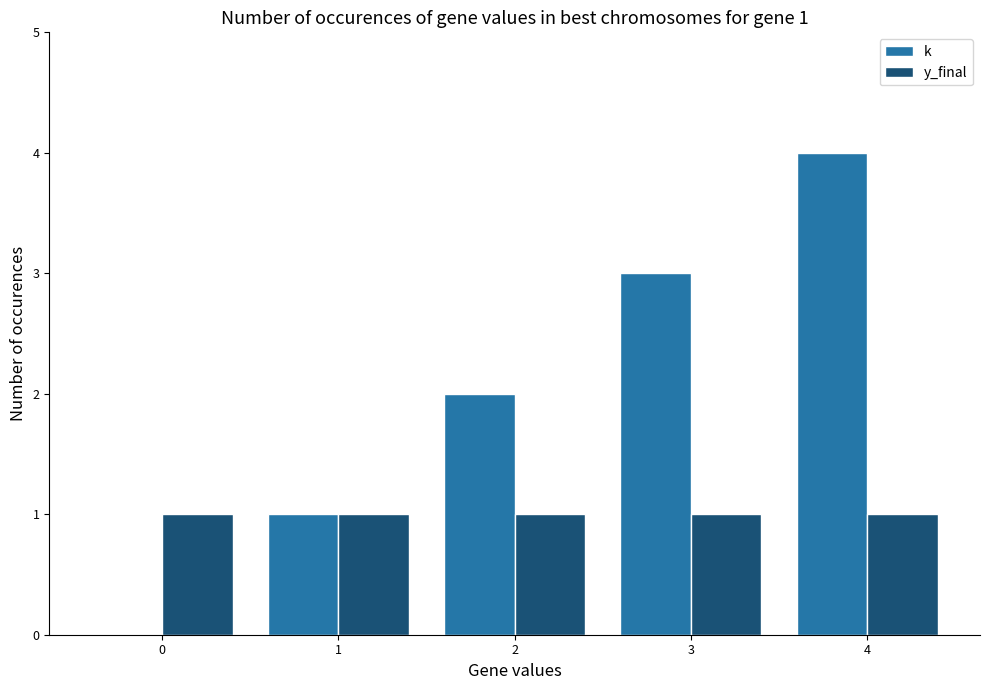

What is the maximum value for k?

4